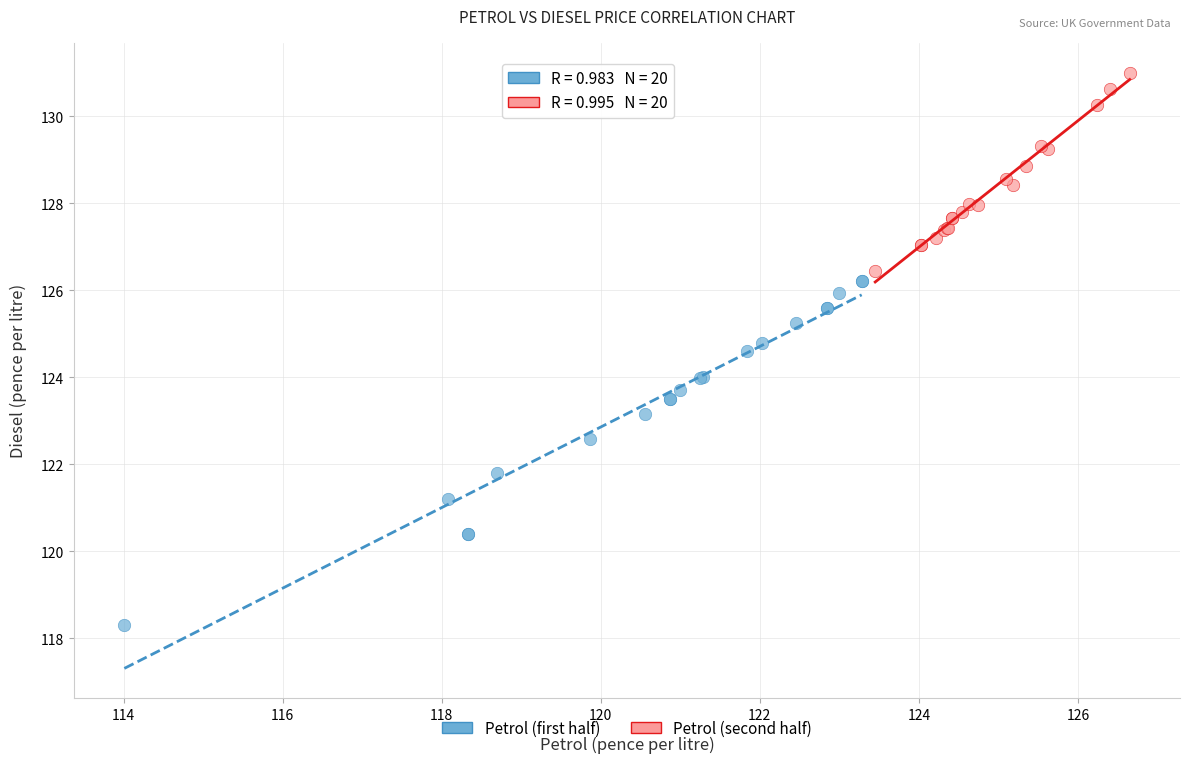

Which series contains the lowest Y value?

Petrol (first half)